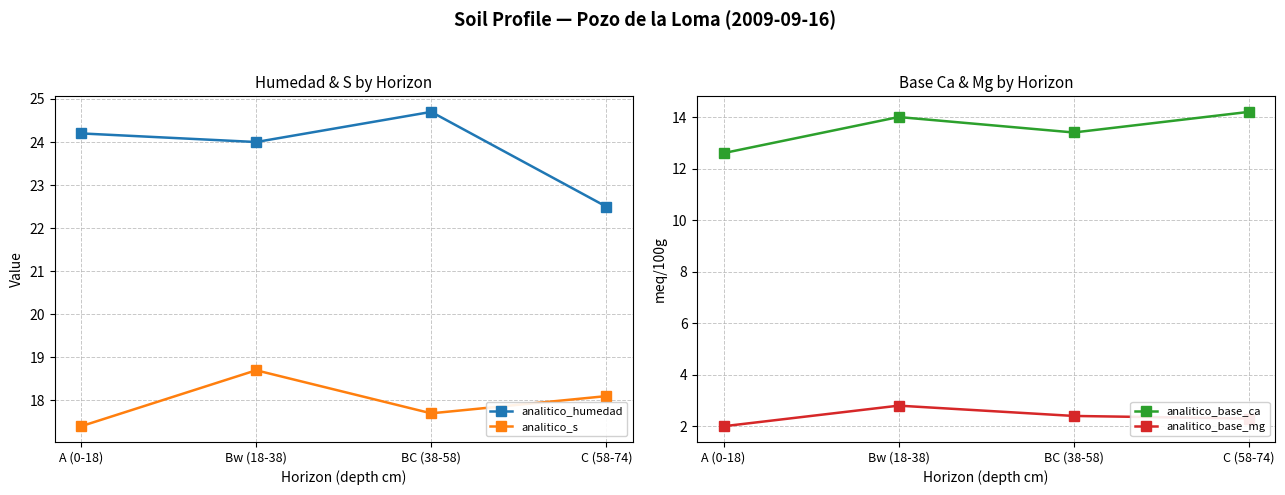

Reading right to left, what are all the values shown in this chart?

analitico_humedad: 22.5	24.7	24.0	24.2
analitico_s: 18.1	17.7	18.7	17.4
analitico_base_ca: 14.2	13.4	14.0	12.6
analitico_base_mg: 2.3	2.4	2.8	2.0